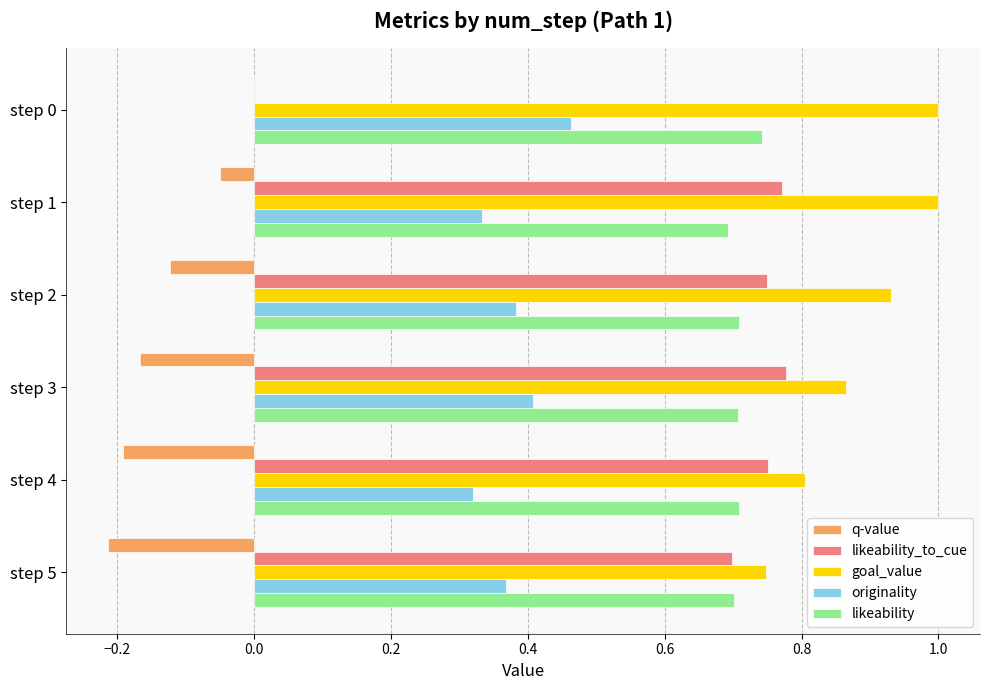

Which series has the largest total across all categories?

goal_value